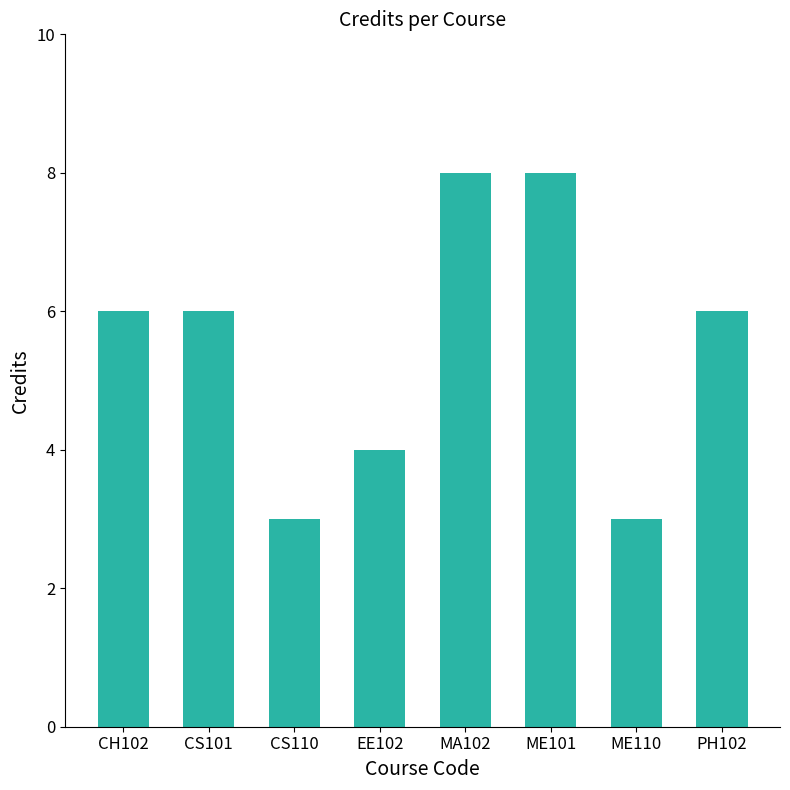

How many values are between 4 and 8?

6